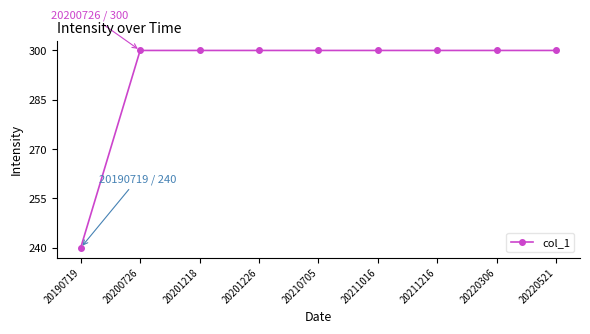

Is it true that the value at 20211216 is 300?

True